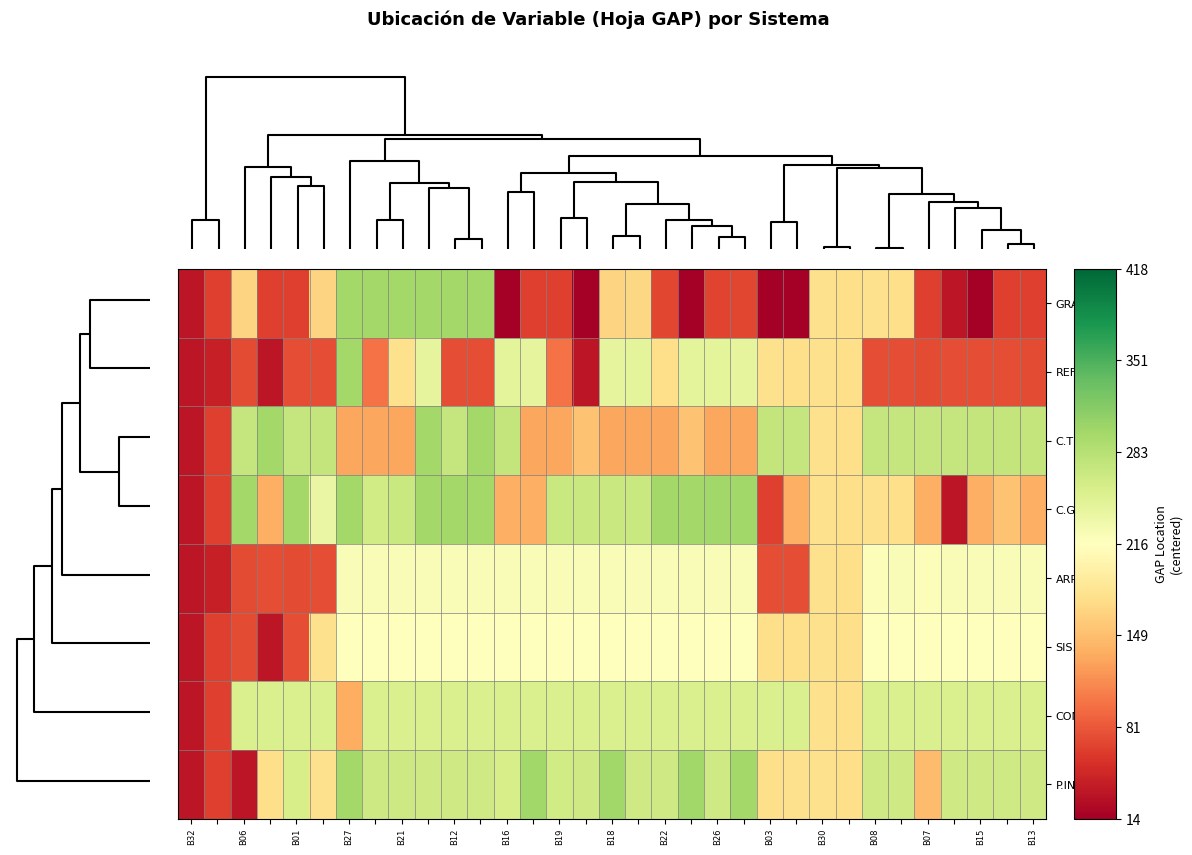

What is the smallest value displayed?

-202